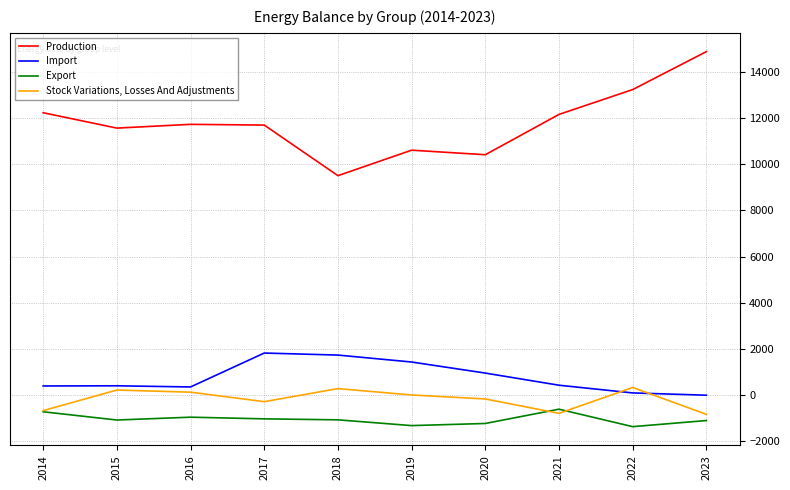

What is the spread (max minus min) of values at 2018?

10571.8